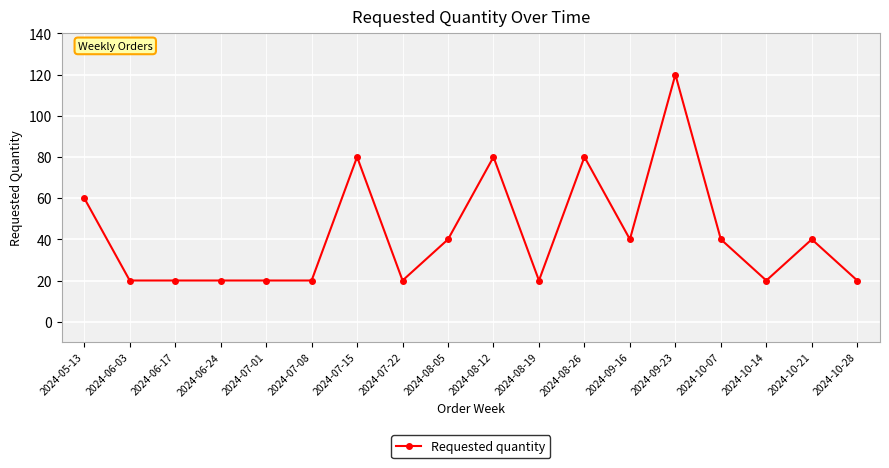

What is the maximum value shown in the chart?

120